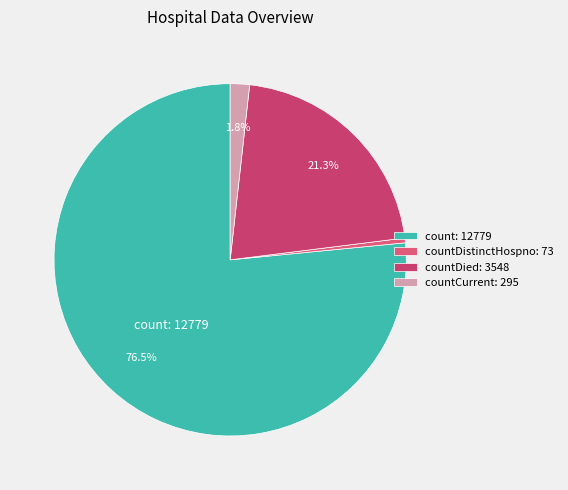

To the nearest percent, what is the difference between the largest and smallest slice percentages?

76%